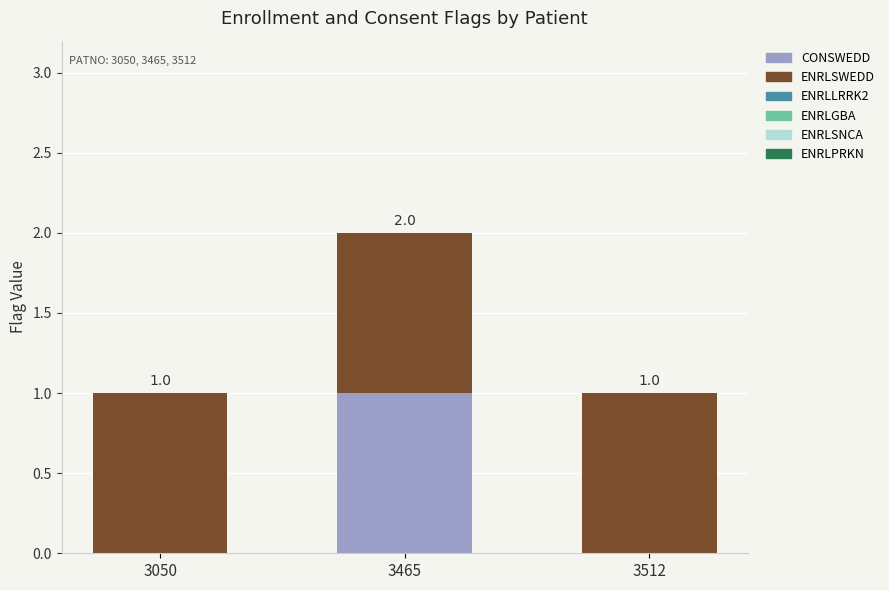

At which label does CONSWEDD reach its peak?

3465